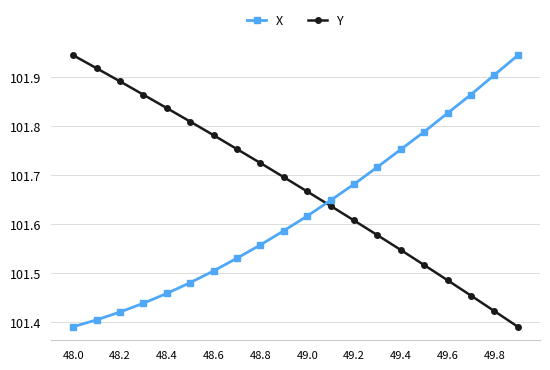

List the series in order of their overall mean, highest first.

Y, X